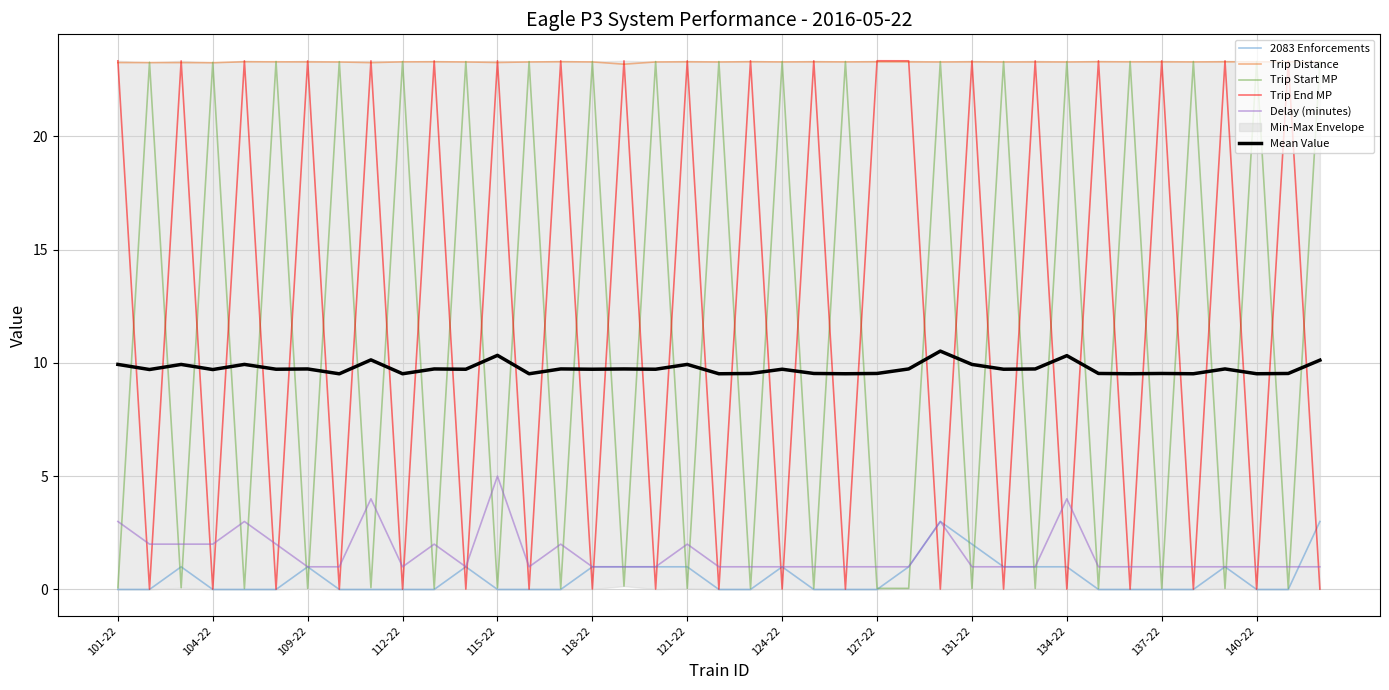

True or false: Trip End MP has more than 1 points higher than both neighbors.

True